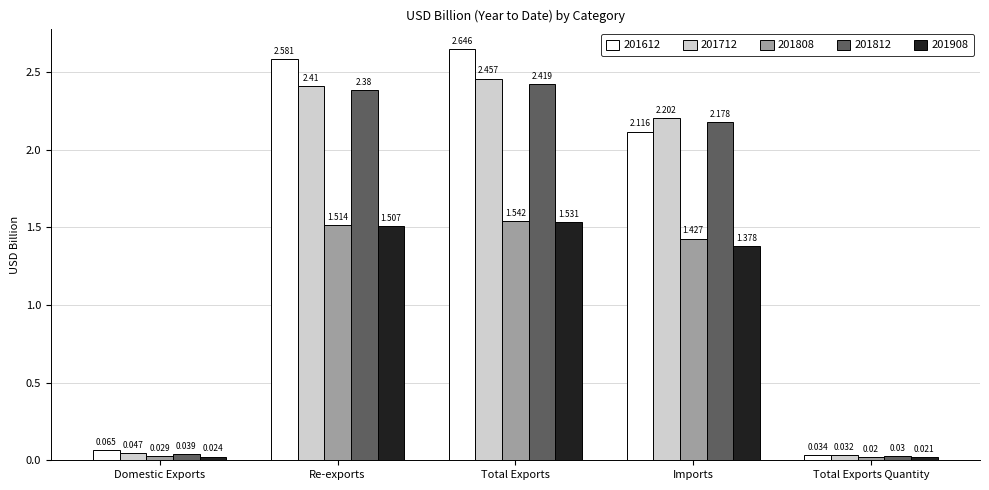

At which label does 201812 reach its minimum?

Total Exports Quantity